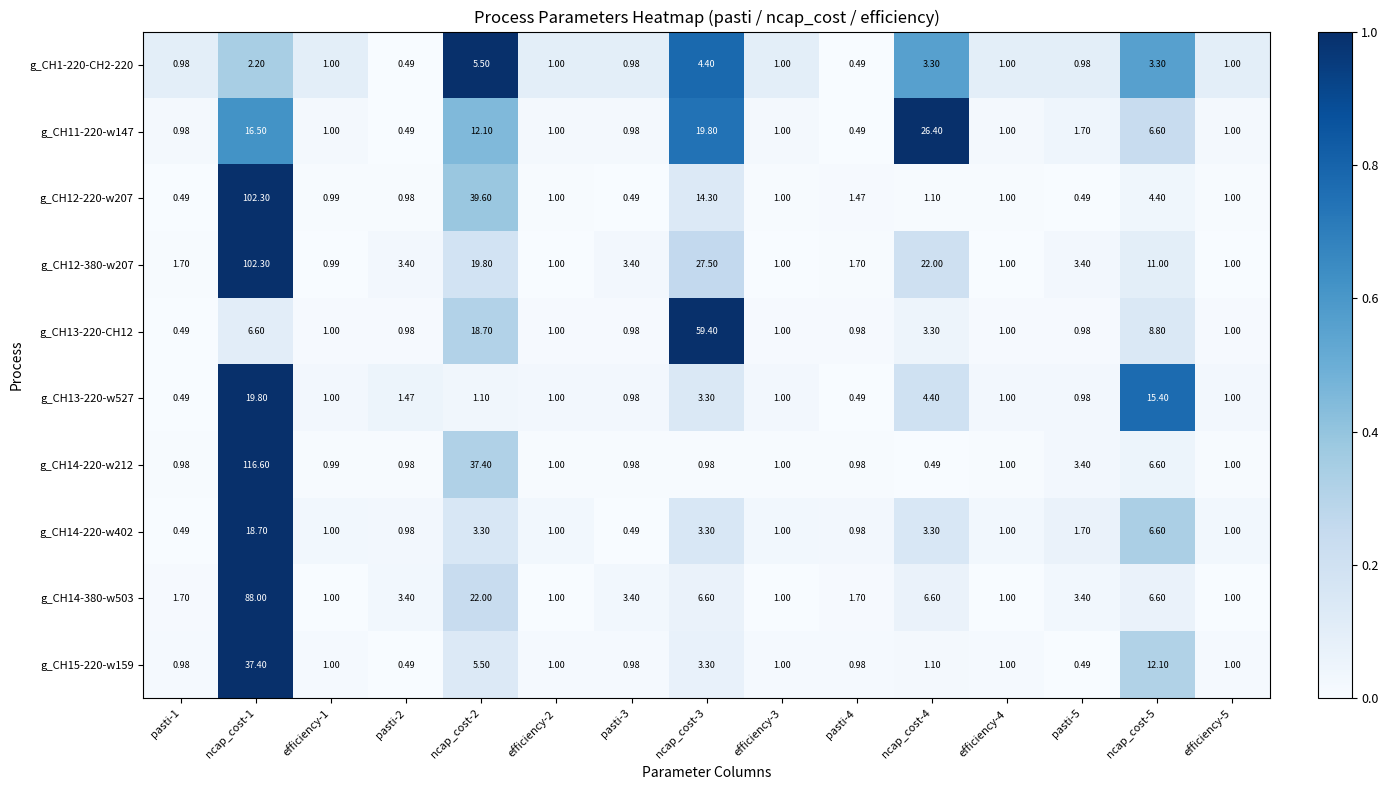

Is the value of g_CH11-220-w147 at ncap_cost-5 greater than the value of g_CH13-220-w527 at ncap_cost-4?

Yes